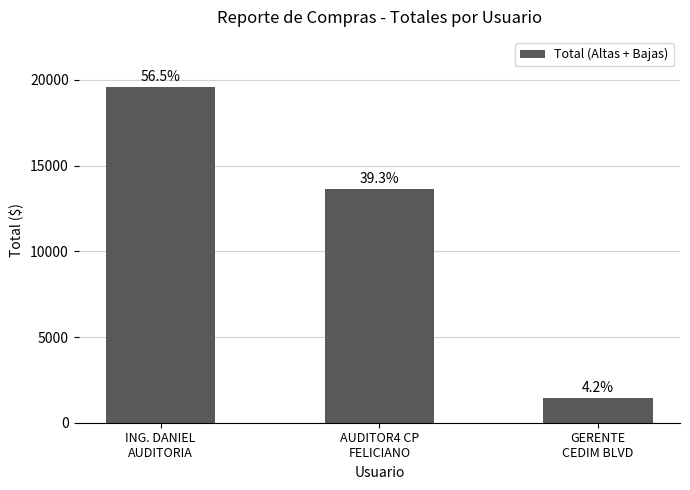

Approximately how many times larger is the value at ING. DANIEL
AUDITORIA compared to AUDITOR4 CP
FELICIANO?

1.4